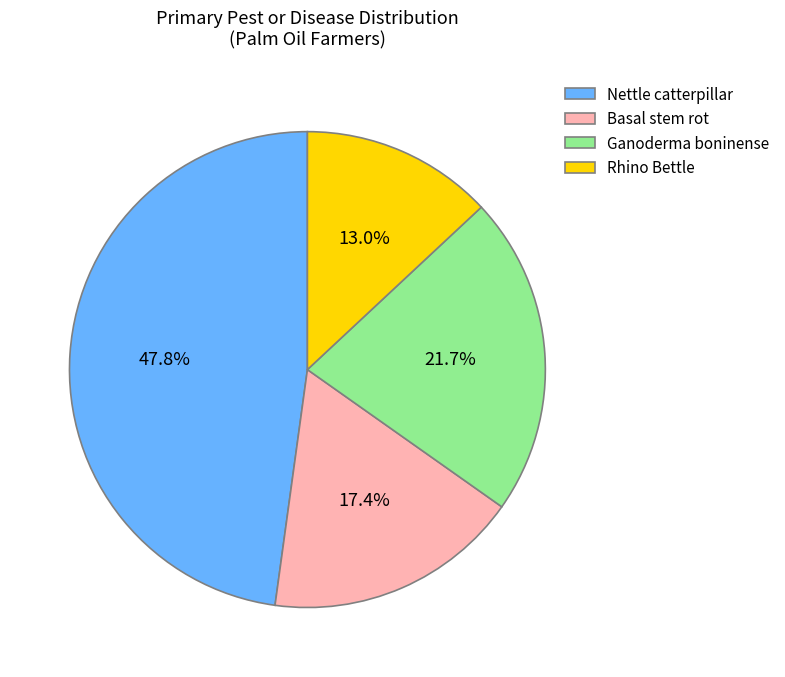

To the nearest percent, what percentage of the pie is Basal stem rot?

17%